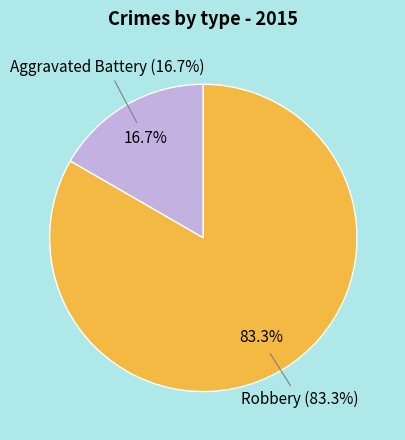

Which has a higher value, Robbery or Aggravated Battery?

Robbery